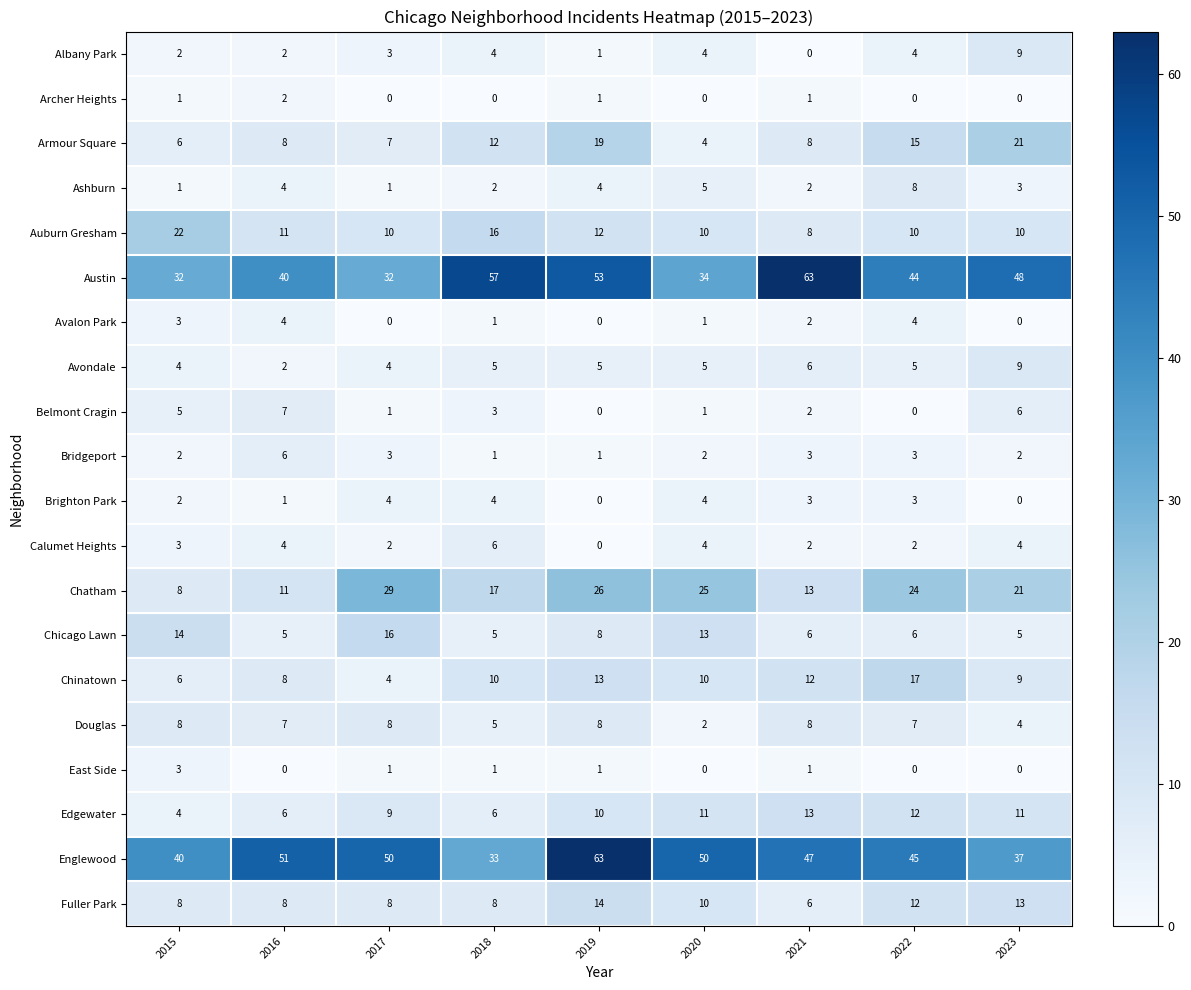

Which series has the largest range (max minus min)?

Austin